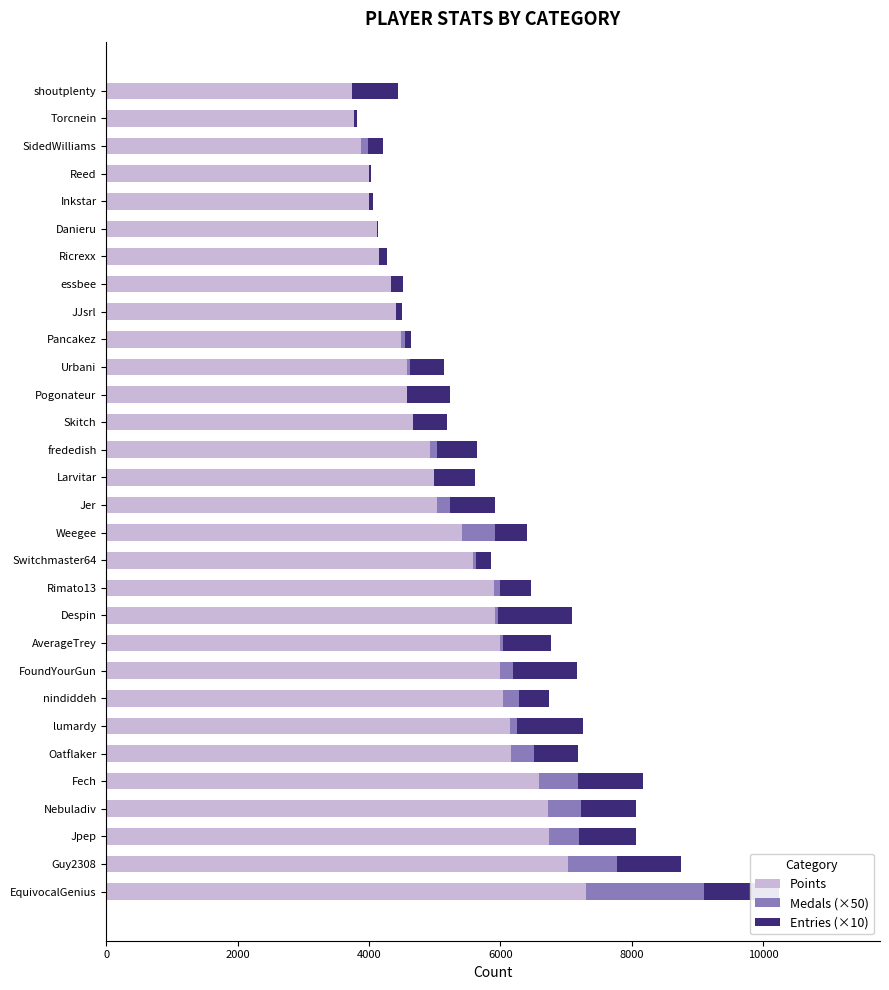

What position from the right is 16?

14